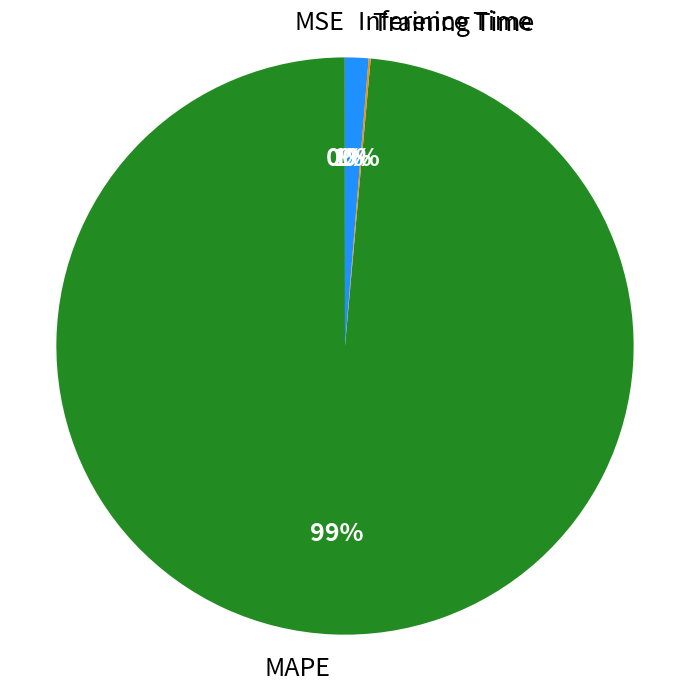

To the nearest percent, what is the difference between the largest and smallest slice percentages?

99%